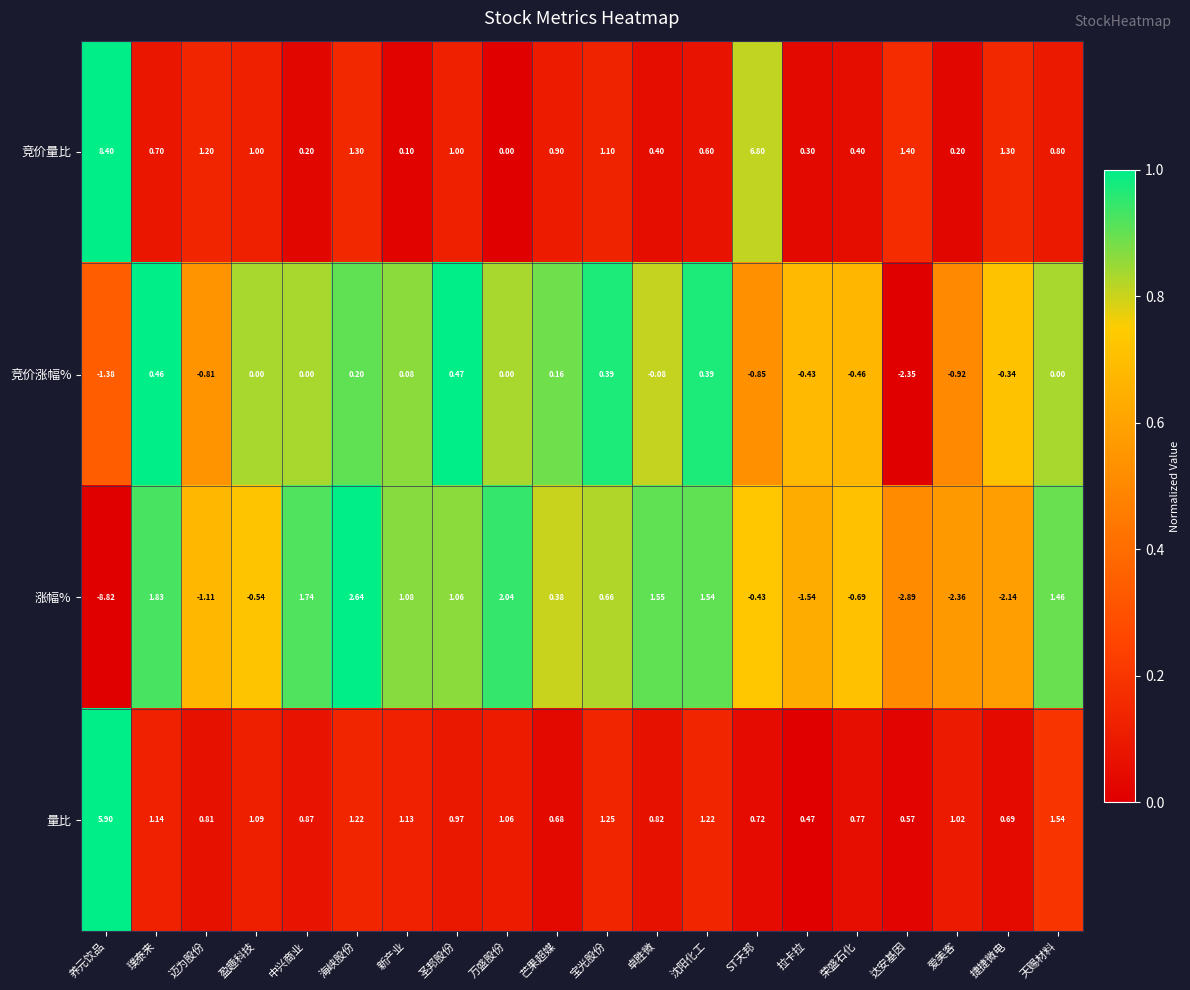

At which label does 竞价量比 reach its minimum?

万盛股份